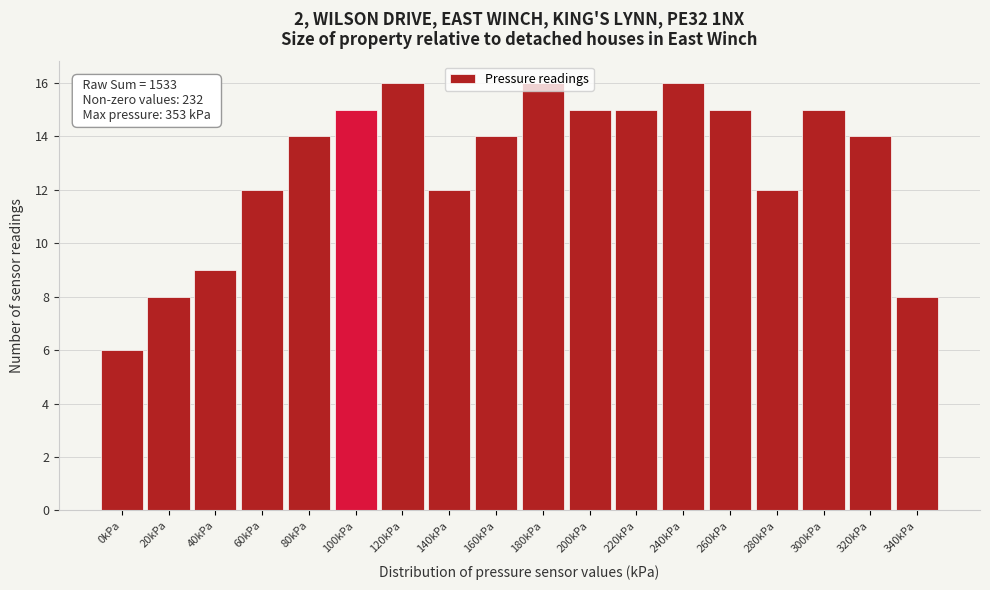

What is the greatest value displayed?

16